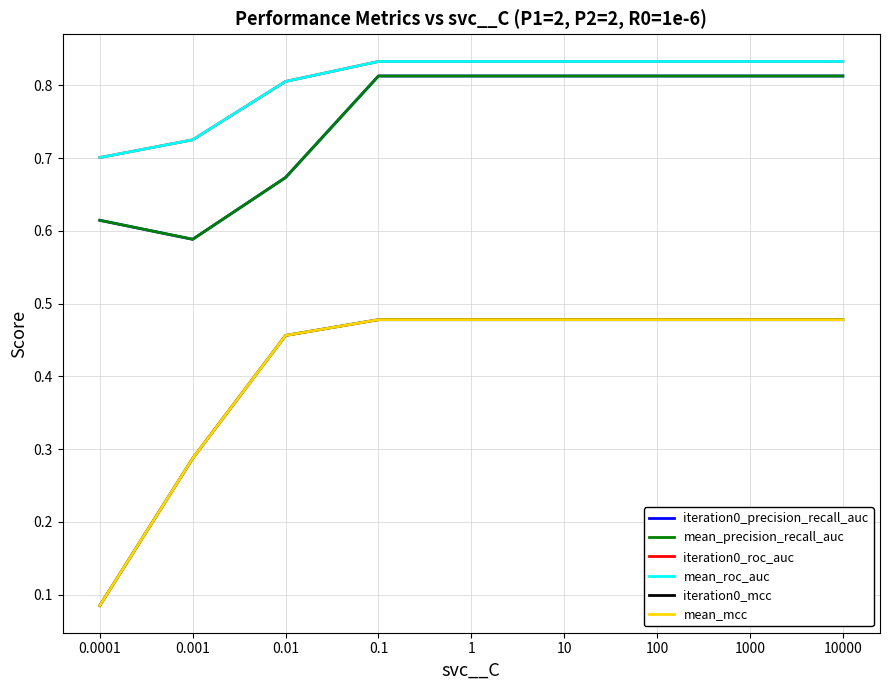

Rank the categories by iteration0_precision_recall_auc value from highest to lowest.

0.1, 1, 10, 100, 1000, 10000, 0.01, 0.0001, 0.001